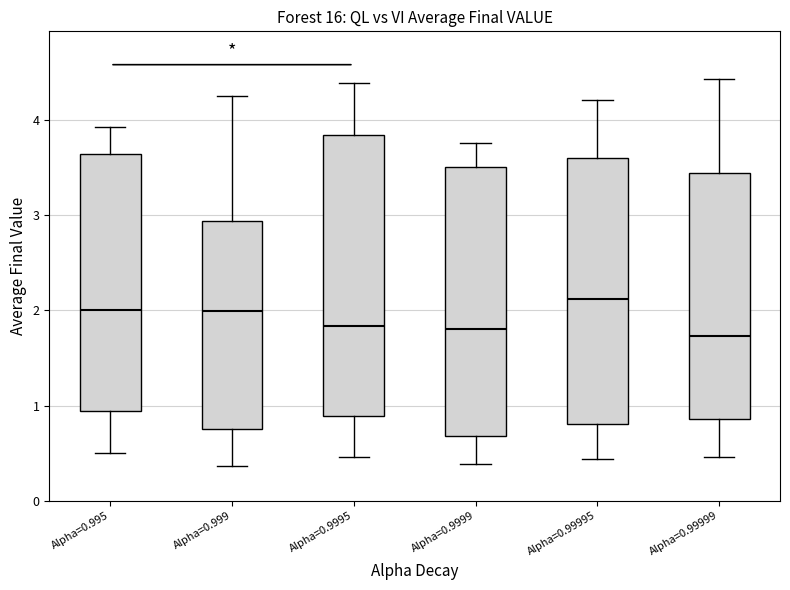

Which box has the highest median line?

Alpha=0.99995